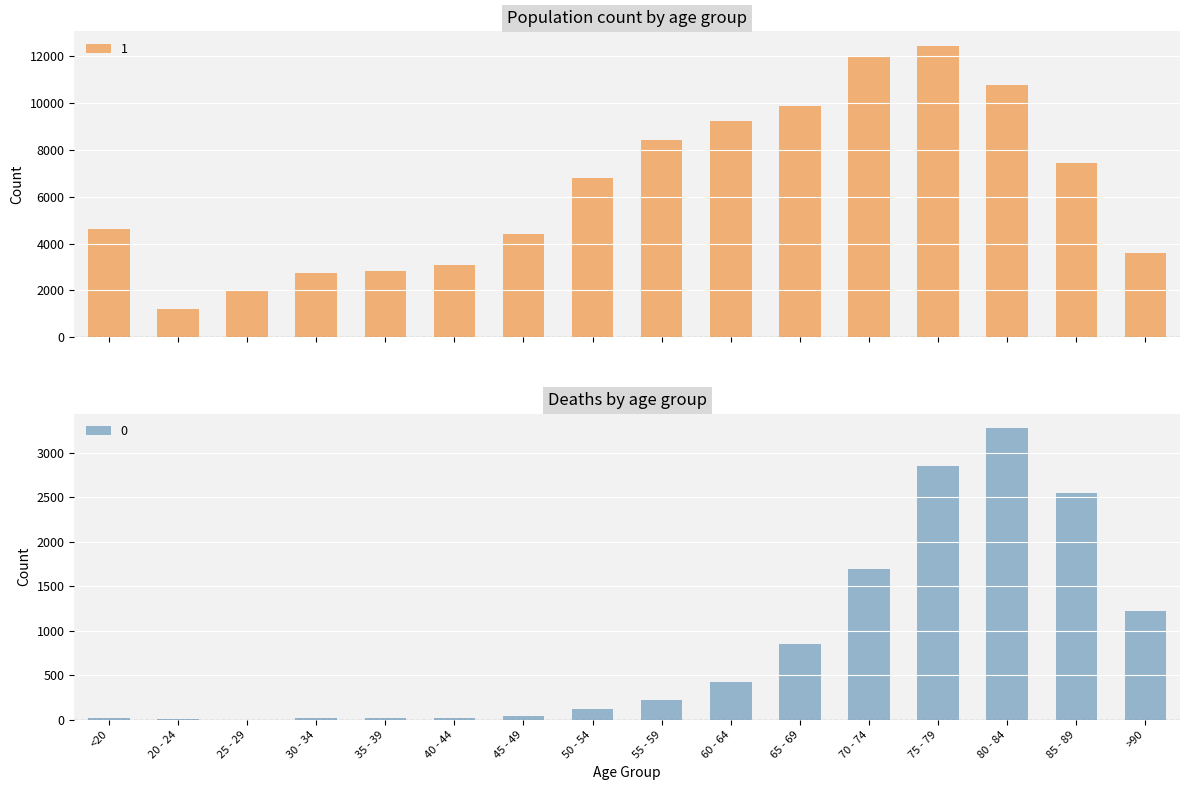

Reading left to right, what are all the values shown in this chart?

1: 4641	1191	2038	2765	2814	3078	4396	6803	8400	9236	9883	12018	12434	10764	7417	3604
0: 18	4	3	17	18	24	47	126	227	426	850	1690	2848	3273	2548	1224